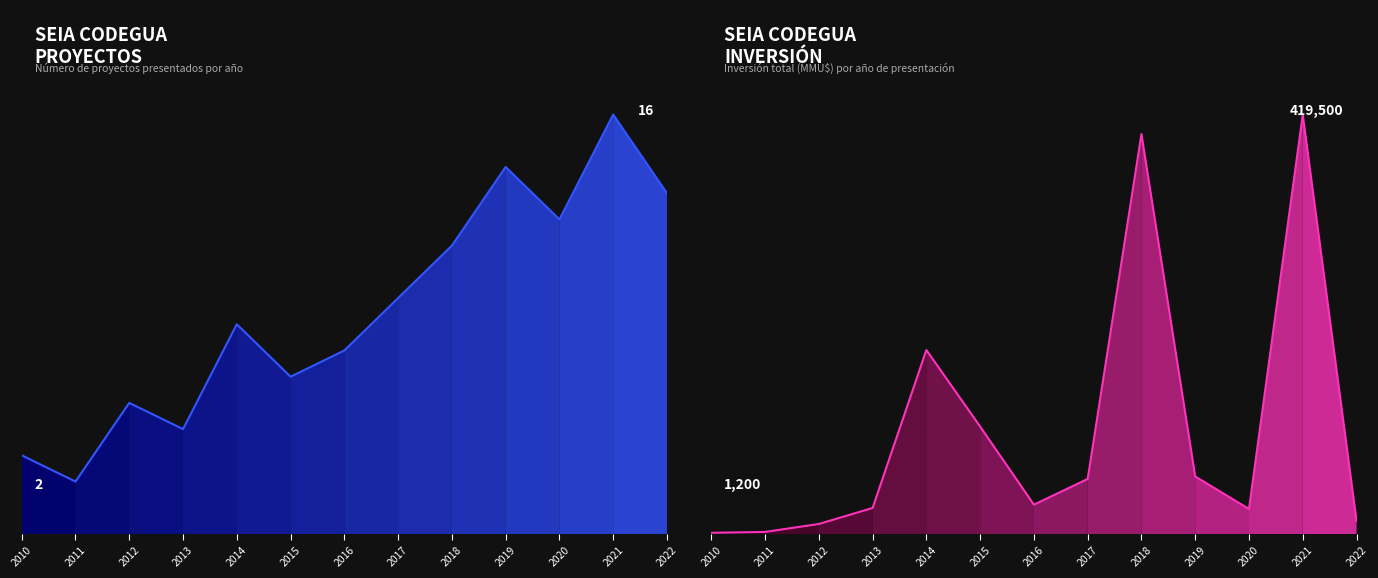

Which category has the highest value across all series?

2021